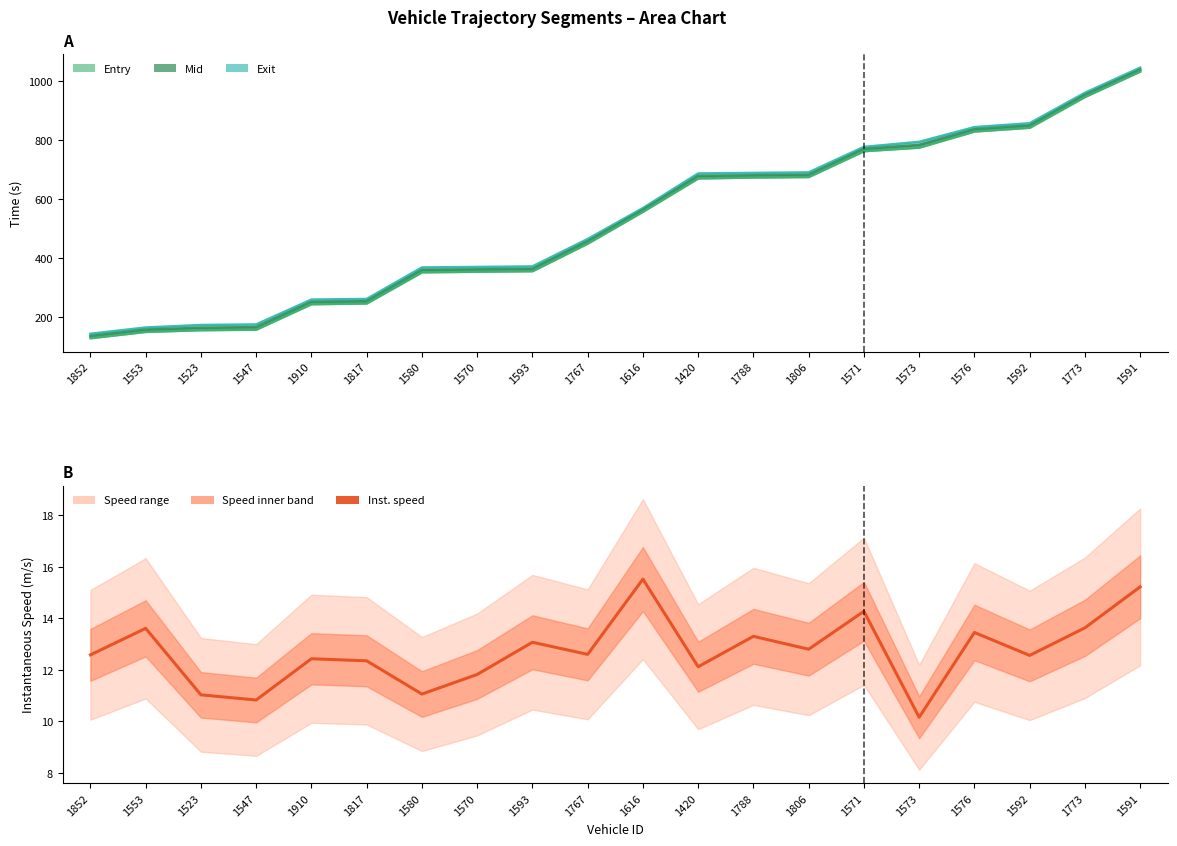

List the labels in order of entry value, largest first.

1591, 1773, 1592, 1576, 1573, 1571, 1806, 1788, 1420, 1616, 1767, 1593, 1570, 1580, 1817, 1910, 1547, 1523, 1553, 1852